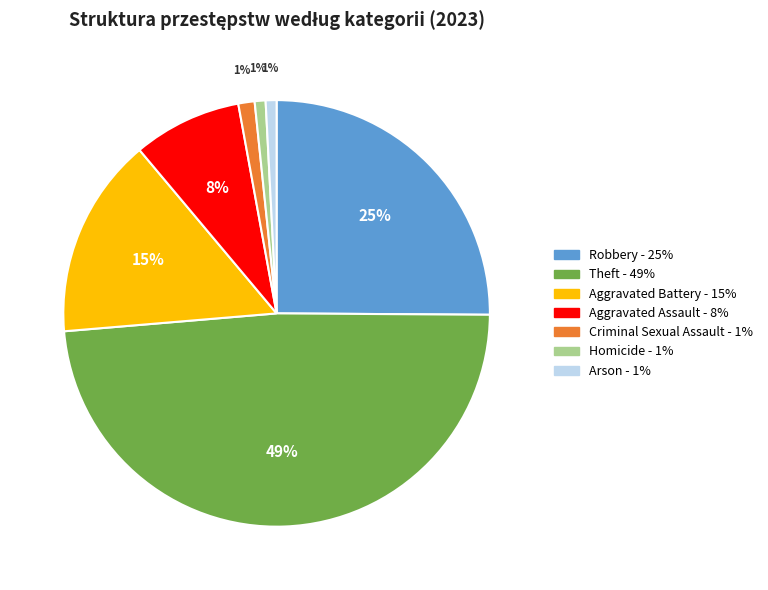

Is there a majority slice in this chart?

No